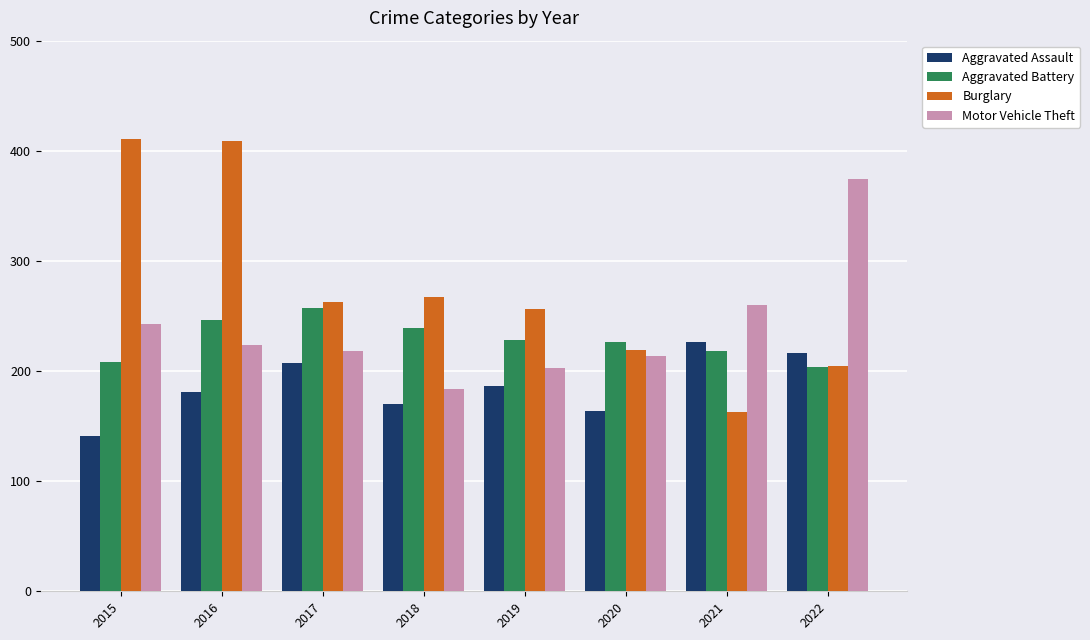

True or false: Burglary has a value of 409 at 2016.

True